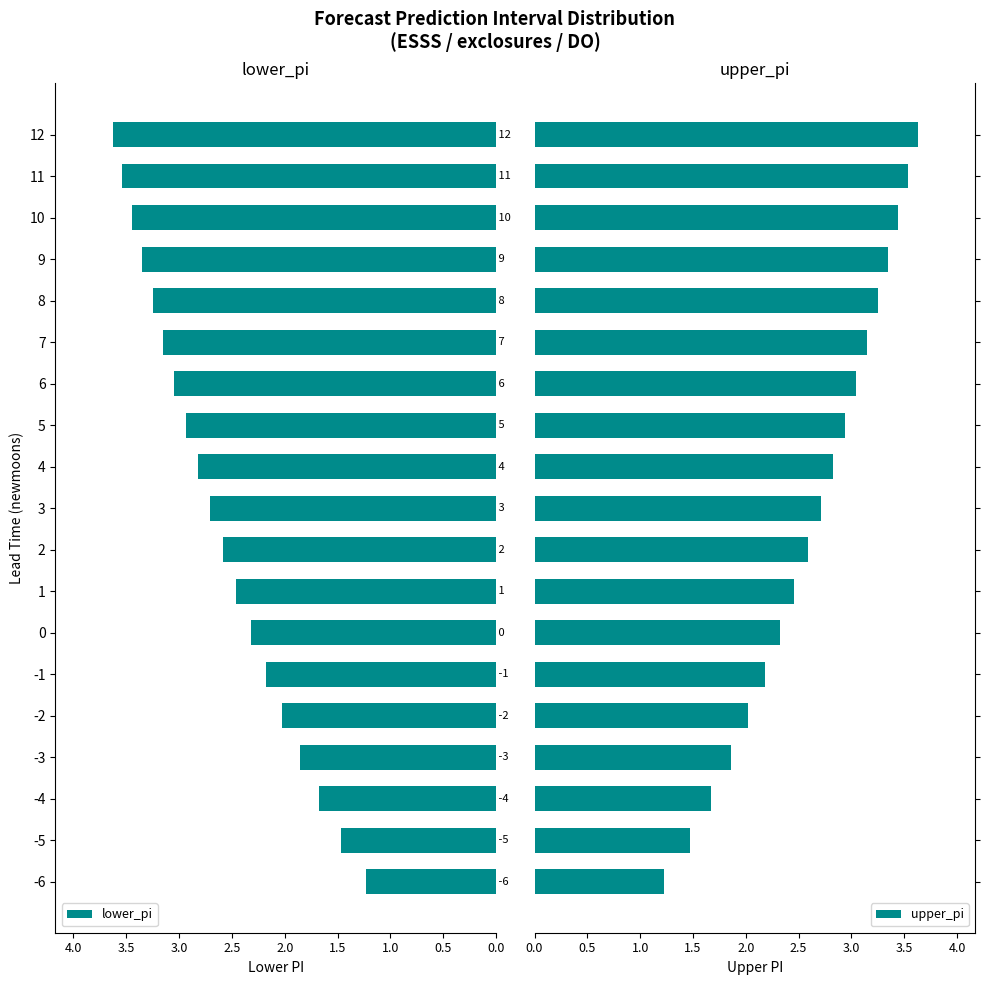

Reading left to right, what are all the values shown in this chart?

lower_pi: 1.2	1.5	1.7	1.9	2.0	2.2	2.3	2.5	2.6	2.7	2.8	2.9	3.0	3.2	3.3	3.3	3.4	3.5	3.6
upper_pi: 1.2	1.5	1.7	1.9	2.0	2.2	2.3	2.5	2.6	2.7	2.8	2.9	3.0	3.2	3.3	3.3	3.4	3.5	3.6